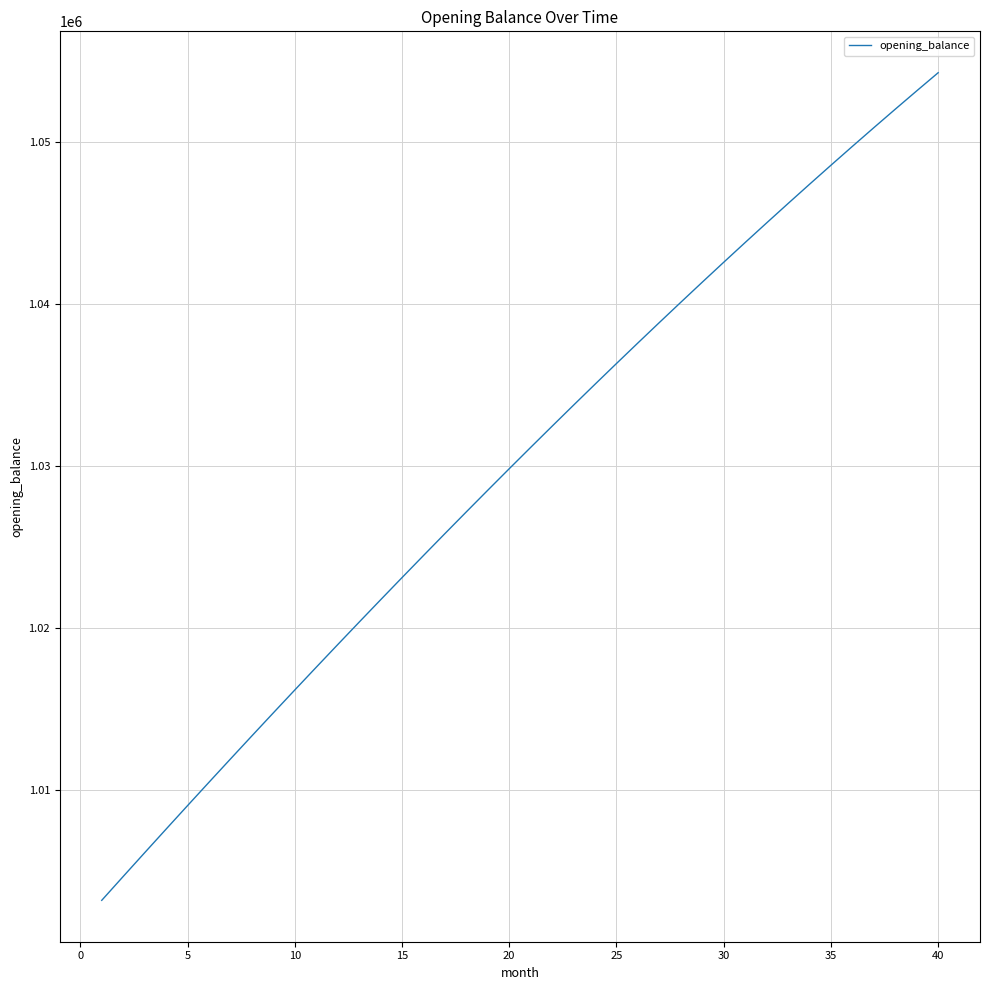

How many lines are shown in the chart?

1